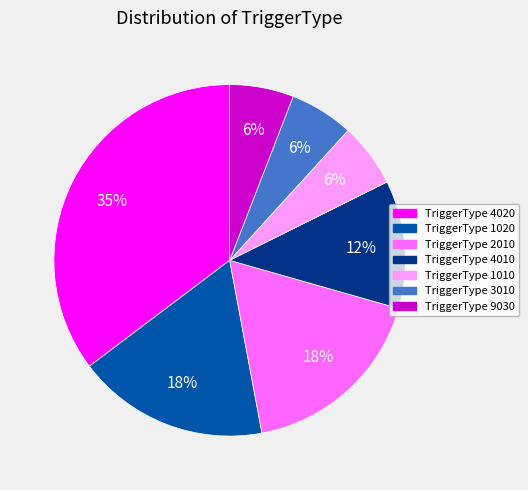

Which category has the biggest portion of the pie?

TriggerType 4020